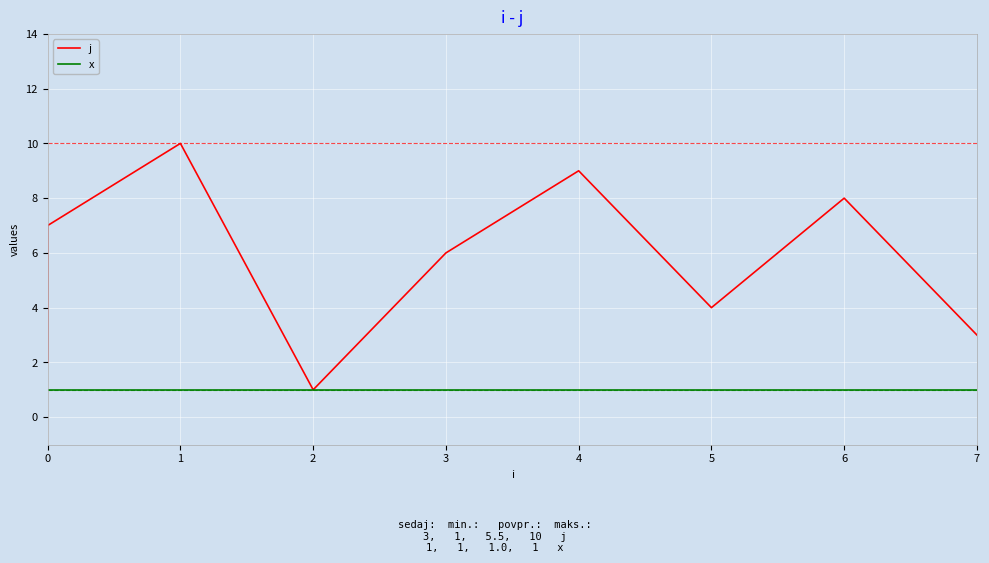

Rank the series by their maximum value, from highest to lowest.

j, x